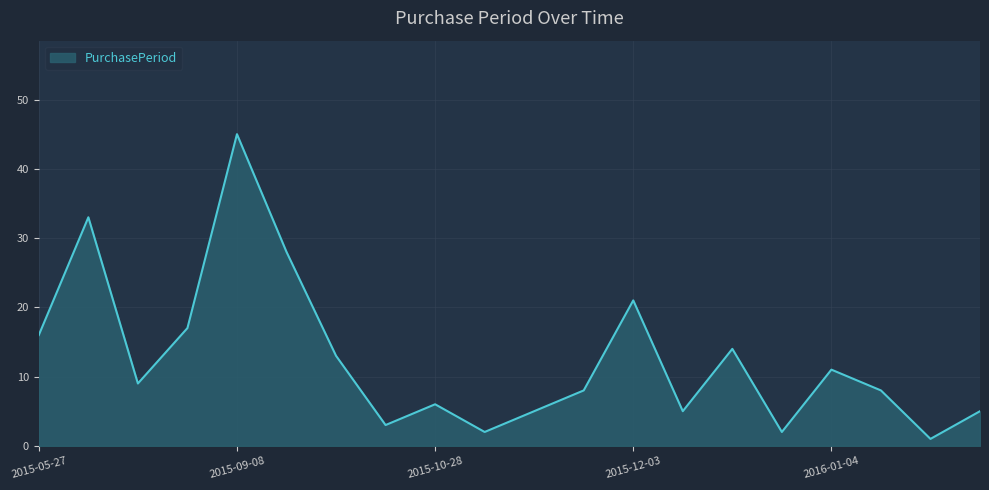

What is the maximum value shown in the chart?

45